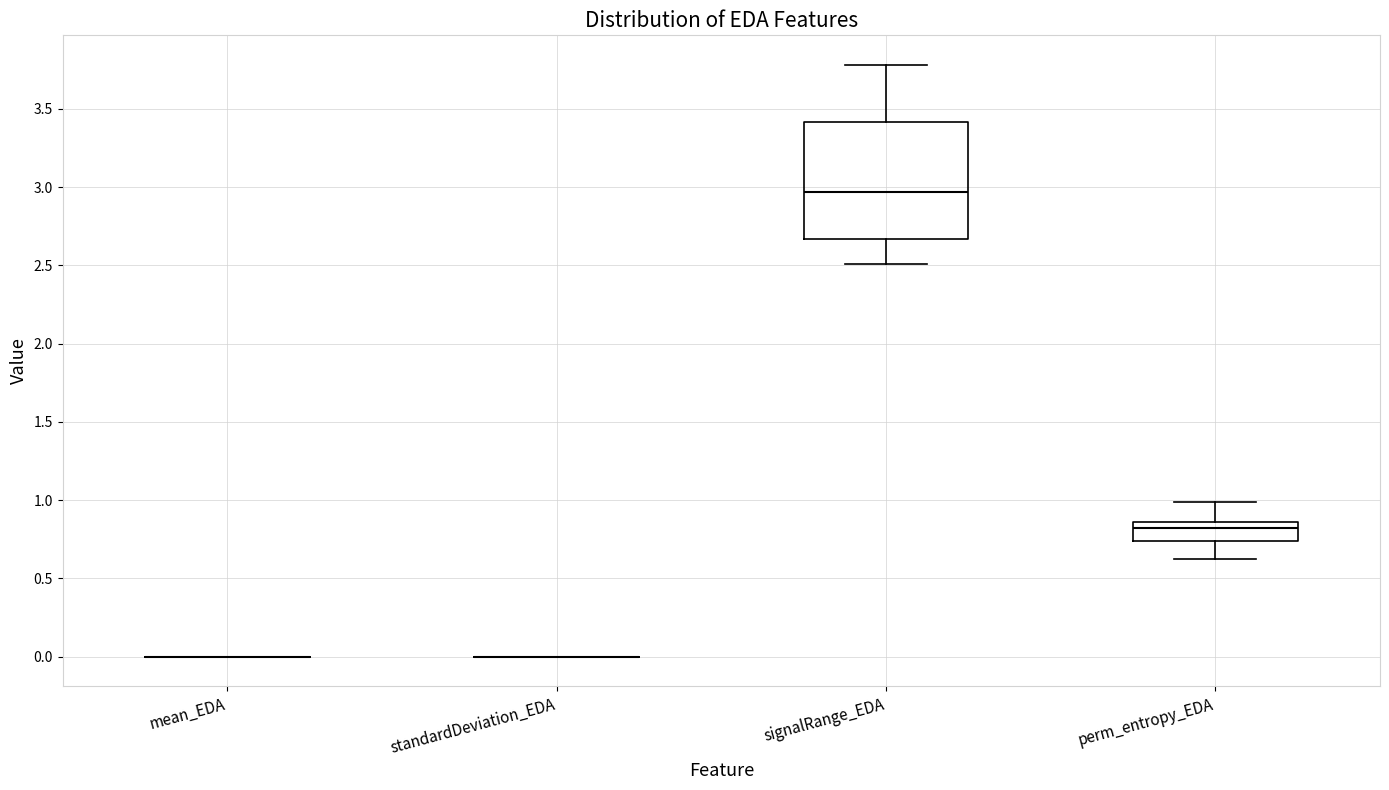

Reading left to right, transcribe this box plot: for each box, give where its median line is, the range the box spans, and where its two whiskers end, as read against the y-axis. The values are not printed on the chart, so give them approximately, as read against the axis.

mean_EDA: box collapsed to a line at 0.00, whiskers 0.00 to 0.00
standardDeviation_EDA: box collapsed to a line at 0.00, whiskers 0.00 to 0.00
signalRange_EDA: median 2.95, box 2.65 to 3.40, whiskers 2.50 to 3.80
perm_entropy_EDA: median 0.80, box 0.75 to 0.85, whiskers 0.65 to 1.00